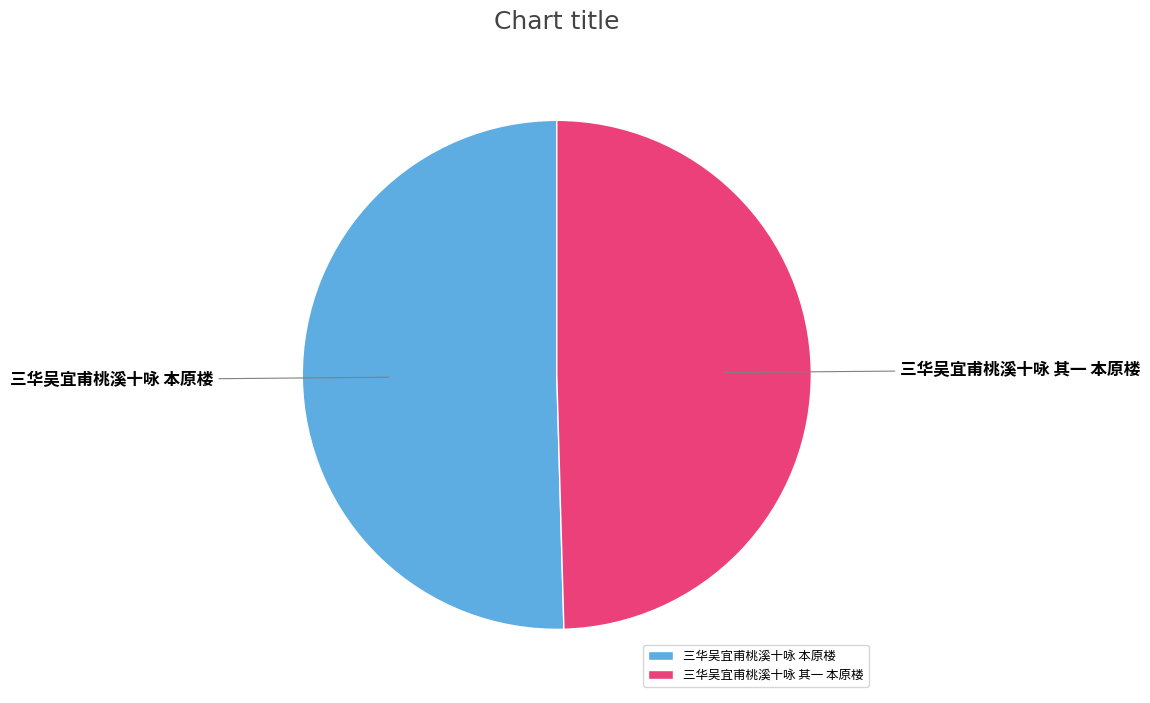

How many segments does this pie chart have?

2